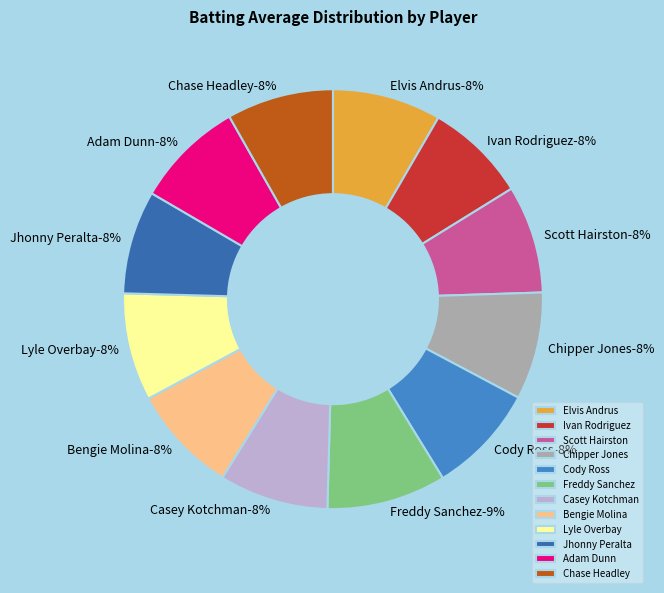

Rank the categories by value from highest to lowest.

Freddy Sanchez, Cody Ross, Casey Kotchman, Elvis Andrus, Adam Dunn, Scott Hairston, Bengie Molina, Lyle Overbay, Chipper Jones, Chase Headley, Jhonny Peralta, Ivan Rodriguez